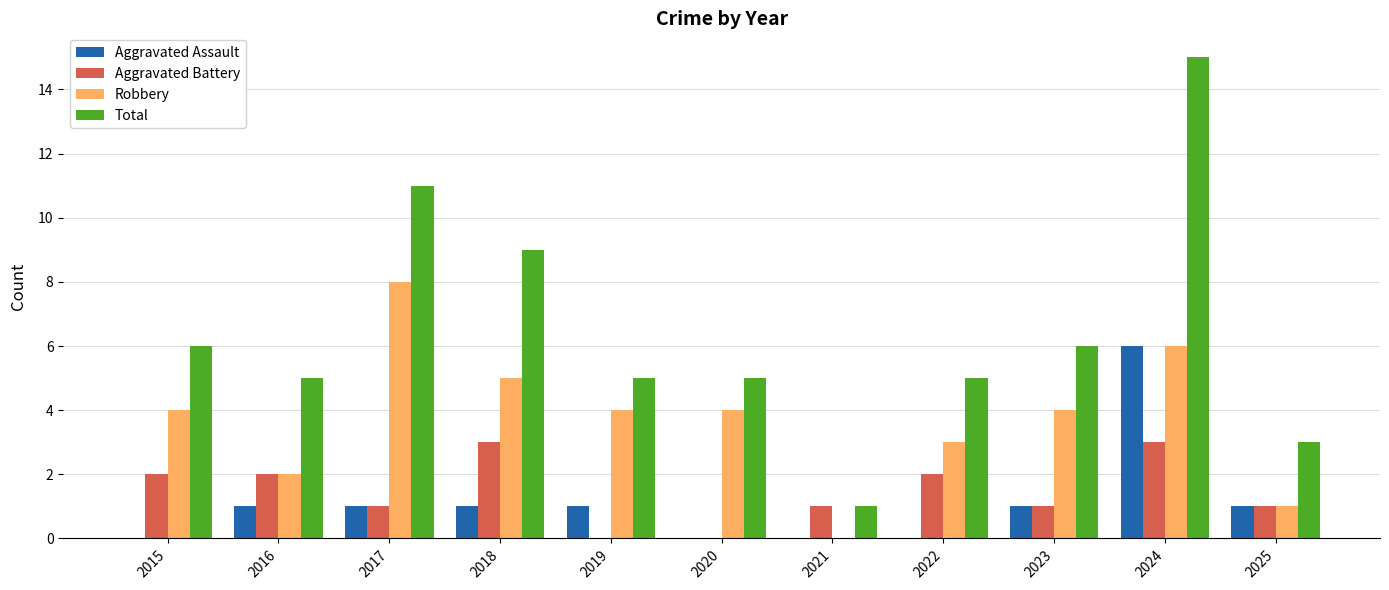

The value of Aggravated Battery at 2016 is 2. True or false?

True